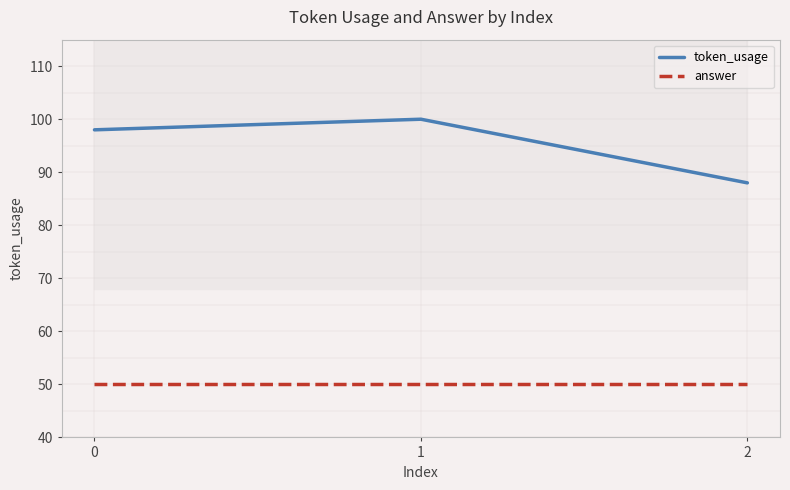

At how many categories does at least one series exceed 53?

3